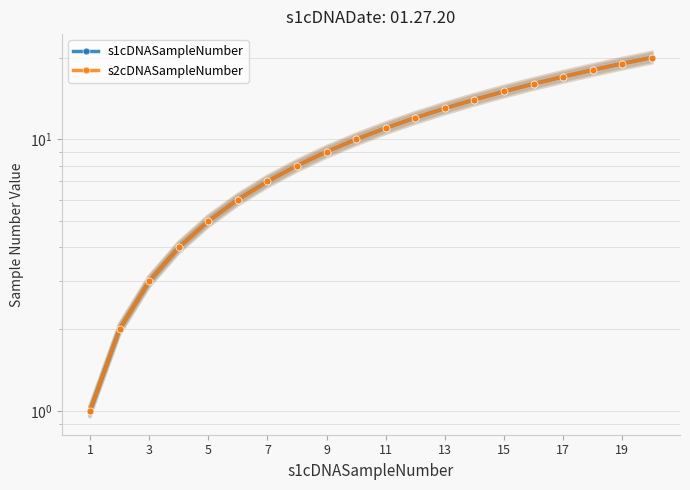

True or false: s2cDNASampleNumber has more than 0 interior local peaks.

False